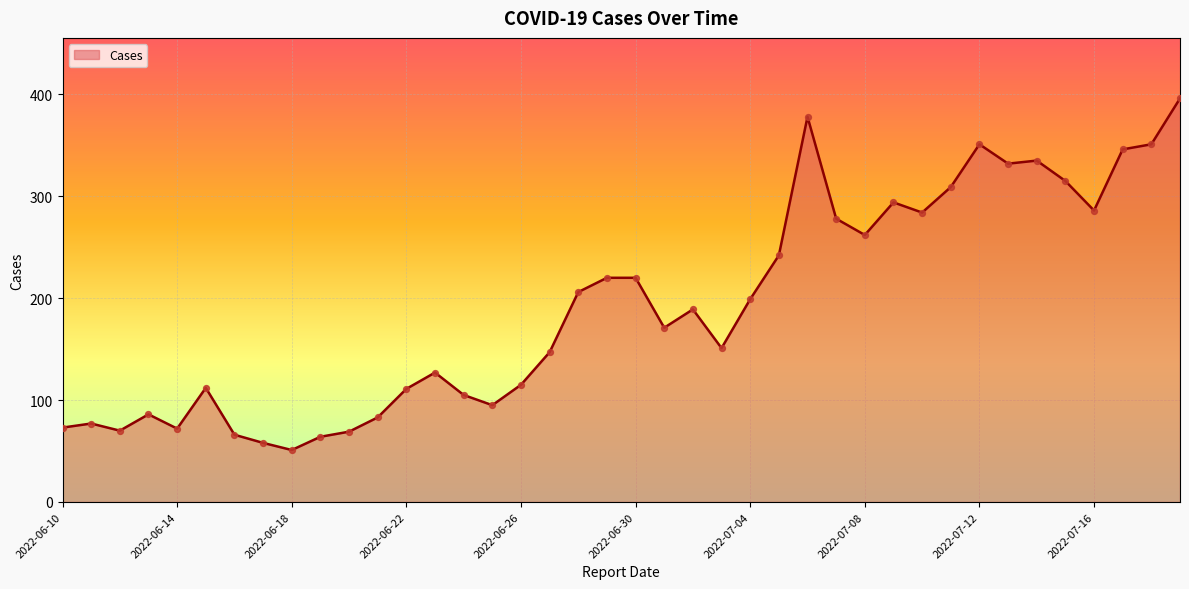

What is the smallest value displayed?

51